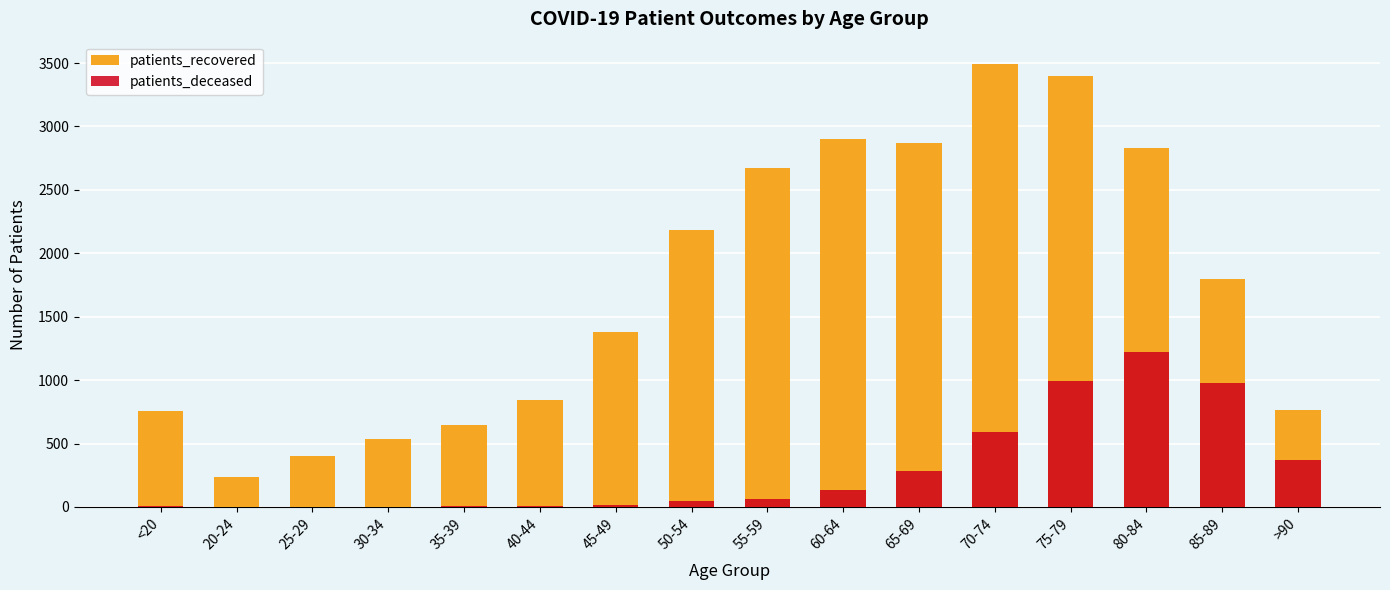

True or false: patients_recovered has a value of 1800 at 85-89.

True